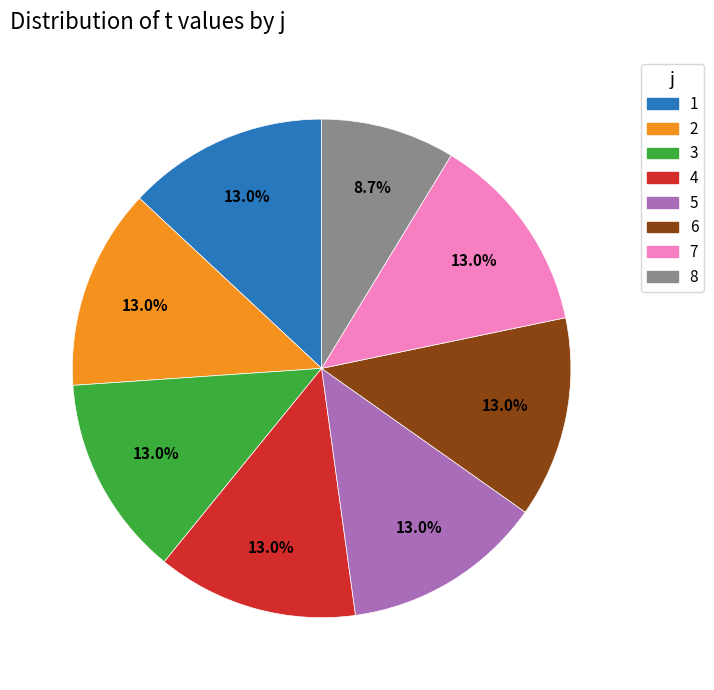

Approximately how many times larger is the value at 8 compared to 5?

0.7